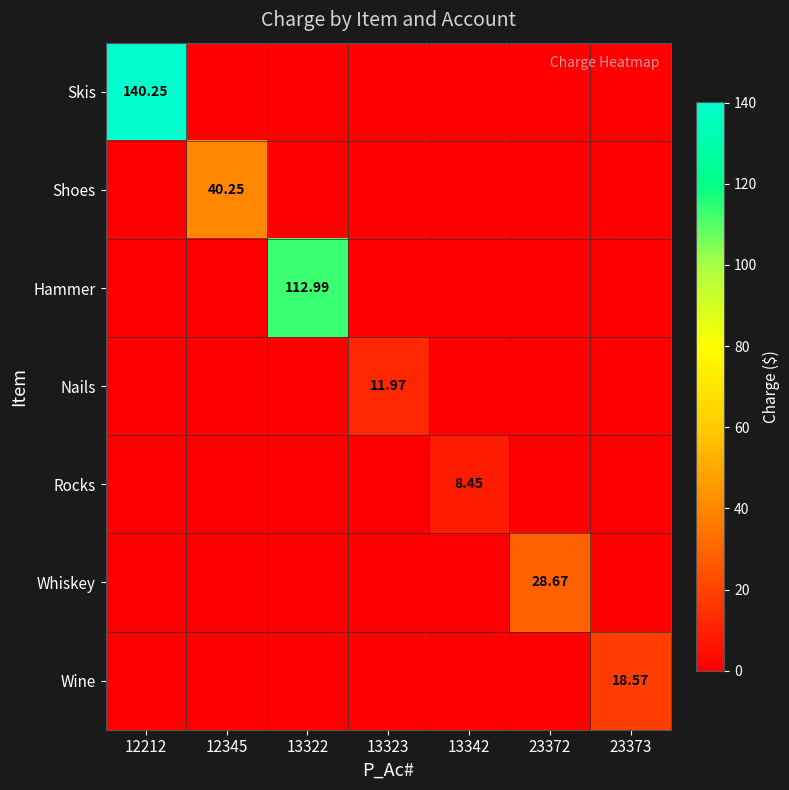

Where is Shoes nearest to the value 20?

12212